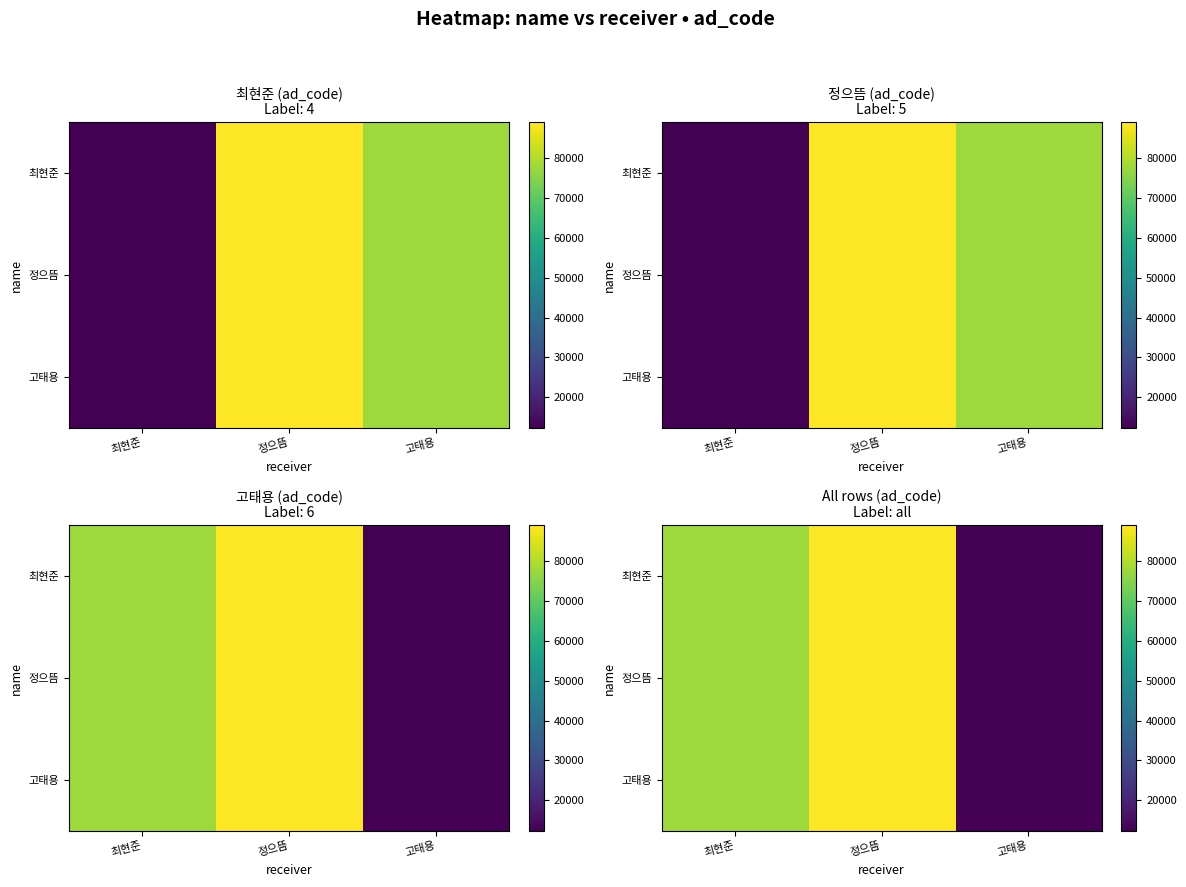

What value does the 고태용 series have at 정으뜸, to the nearest 100?

88900